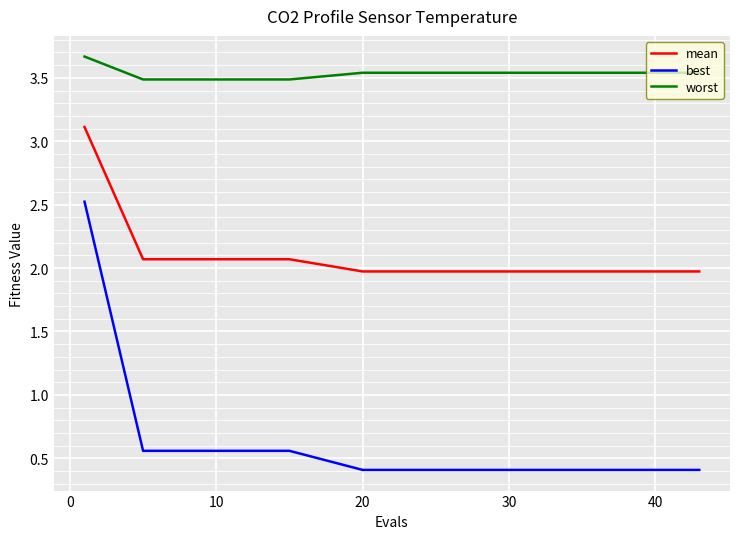

What are all the series names shown in the legend?

mean, best, worst